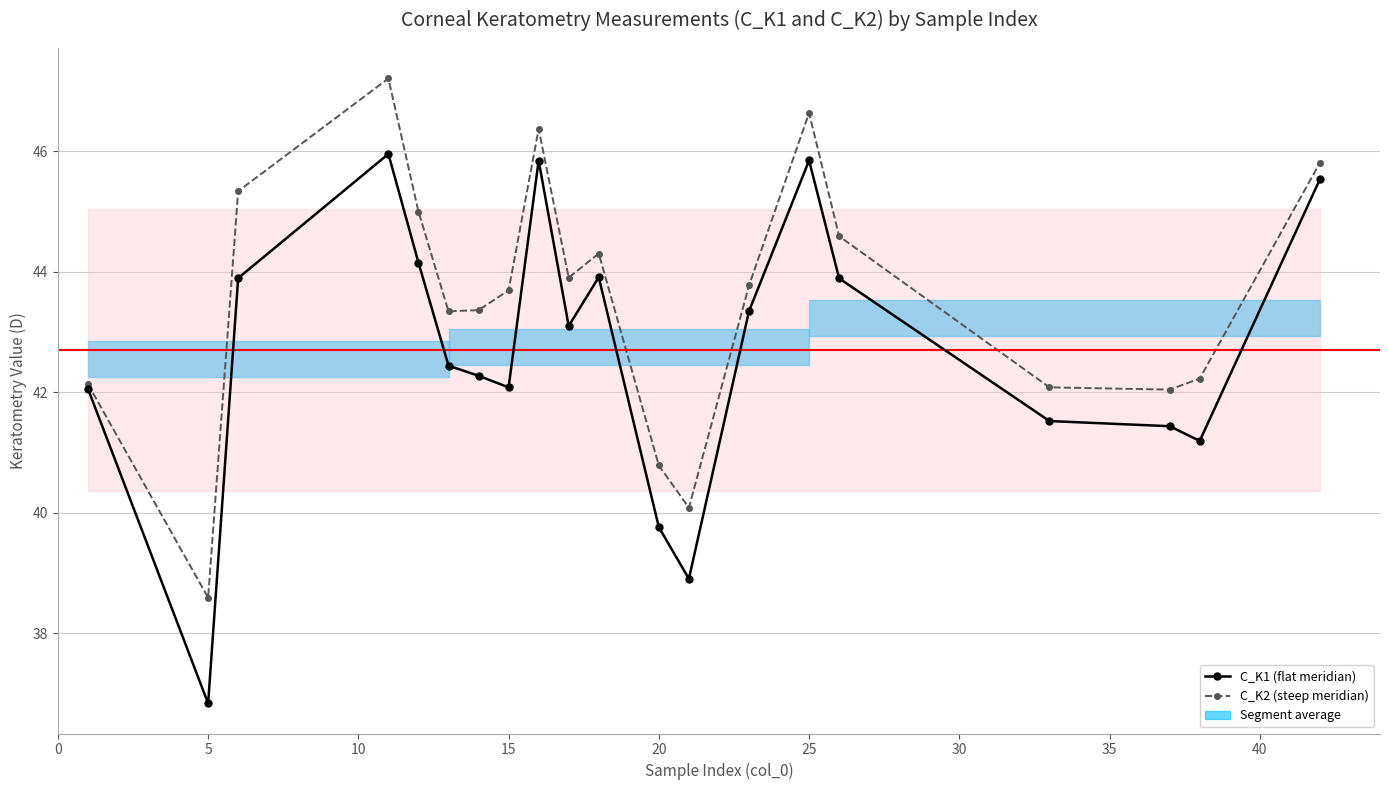

How many interior local valleys does the C_K2 series have?

5